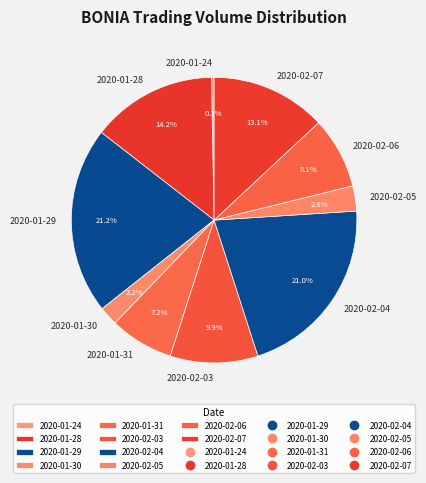

Approximately how many times larger is the value at 2020-02-05 compared to 2020-01-24?

9.6